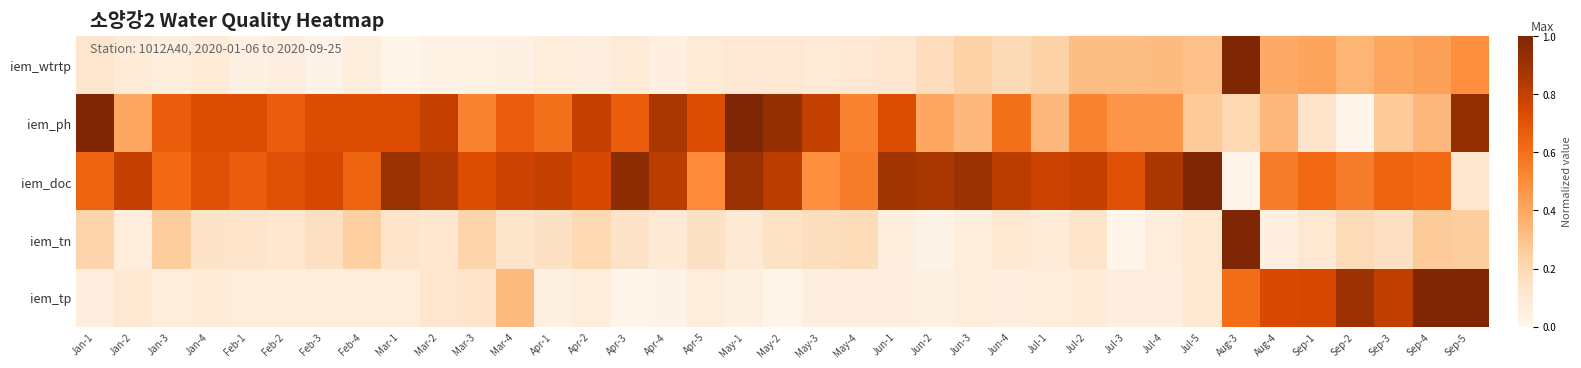

At how many categories does at least one series exceed 0?

37